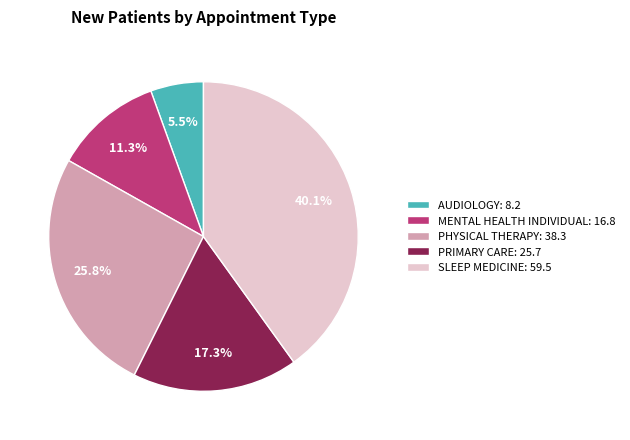

Count the number of slices in the pie.

5